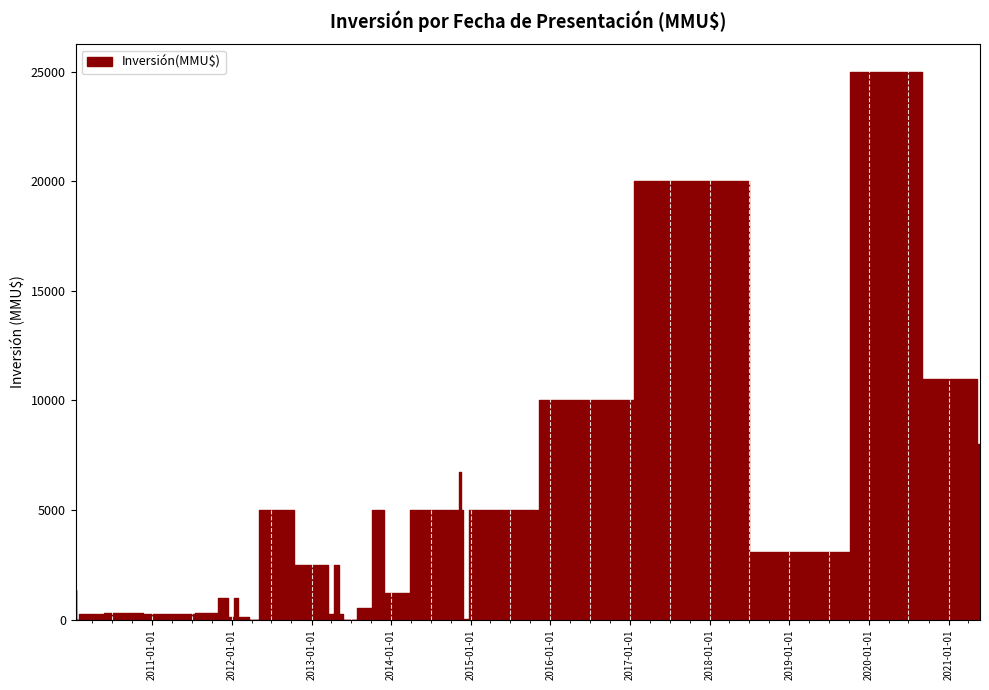

Rank the categories by value from highest to lowest.

07/01/2020, 20/06/2017, 23/04/2021, 22/08/2016, 25/05/2021, 13/11/2014, 26/01/2015, 26/12/2014, 20/11/2014, 05/11/2014, 30/06/2014, 08/11/2013, 16/05/2012, 10/07/2019, 06/05/2013, 17/04/2013, 14/03/2013, 15/01/2010, 23/12/2013, 11/01/2012, 21/11/2011, 03/09/2013, 04/10/2011, 24/06/2010, 10/05/2013, 15/04/2013, 19/03/2013, 27/04/2011, 15/04/2011, 26/04/2010, 10/02/2010, 20/02/2012, 10/01/2012, 24/12/2014, 05/12/2014, 21/06/2013, 06/06/2013, 23/04/2012, 22/01/2010, 22/01/2010